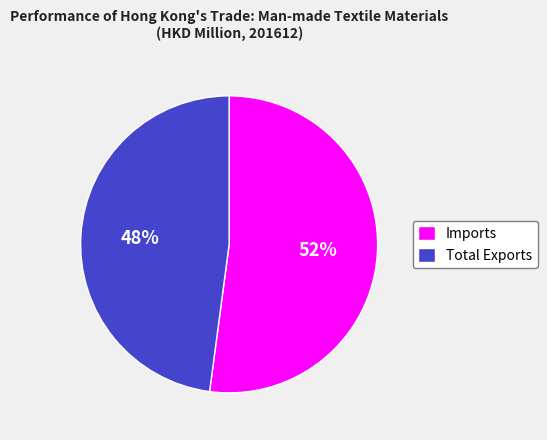

Is it true that Total Exports is 59% of the pie?

False